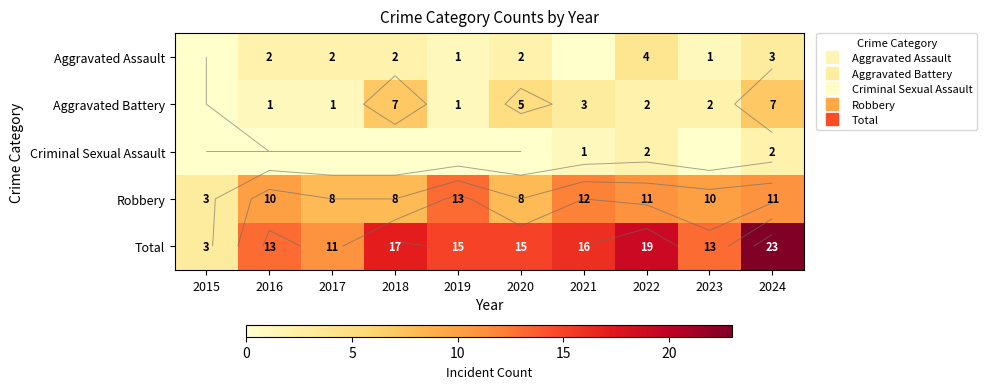

Is it true that Robbery equals 8 at 2017?

True